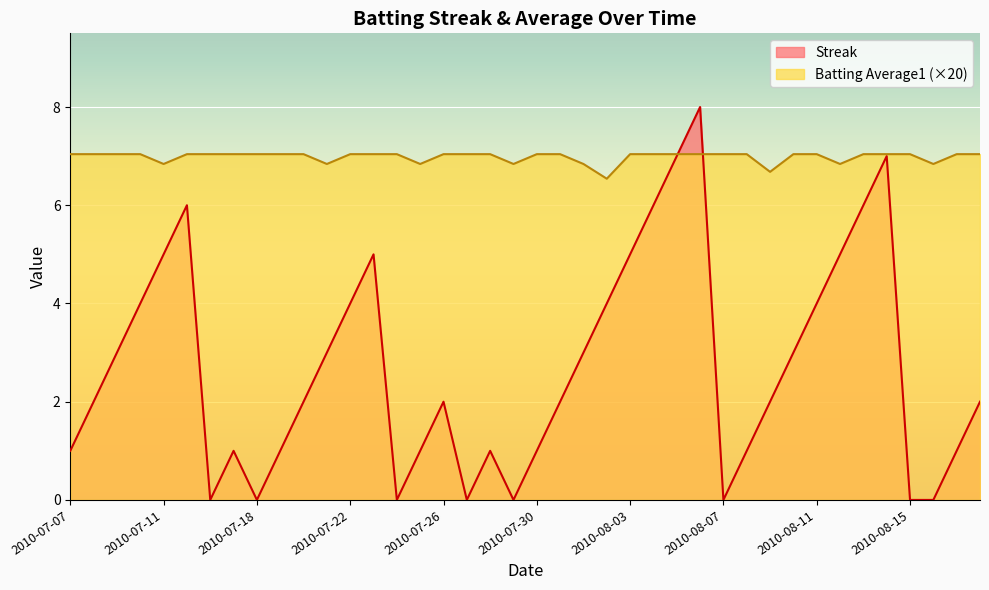

How many data points in Batting Average1 are less than 7?

9